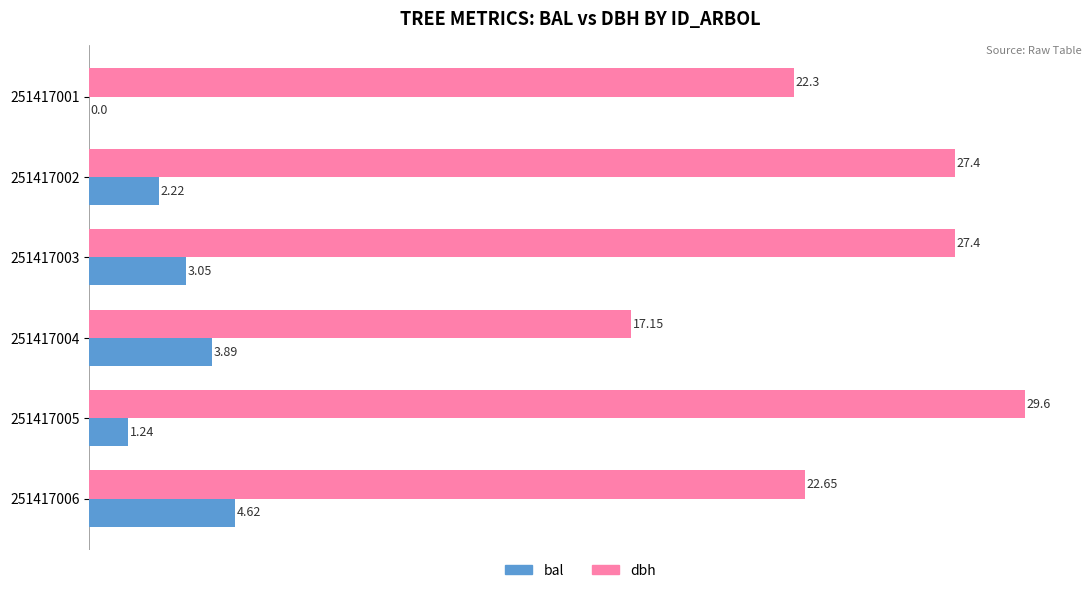

Which series changed the most between 251417004 and 251417005?

dbh